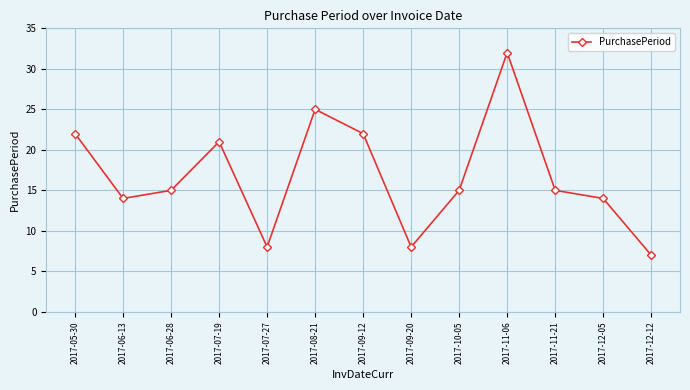

Is this an area chart (filled region under the line)?

No